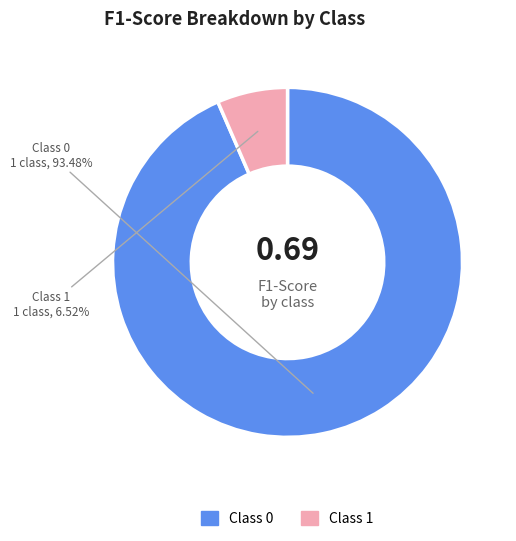

Does any single category account for the majority?

Yes